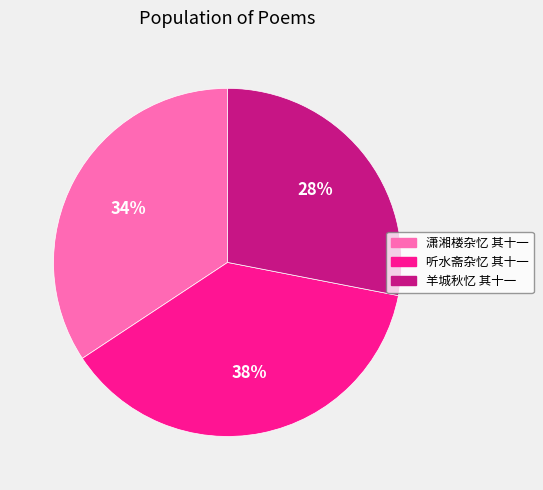

To the nearest percent, what is the average slice percentage?

33%